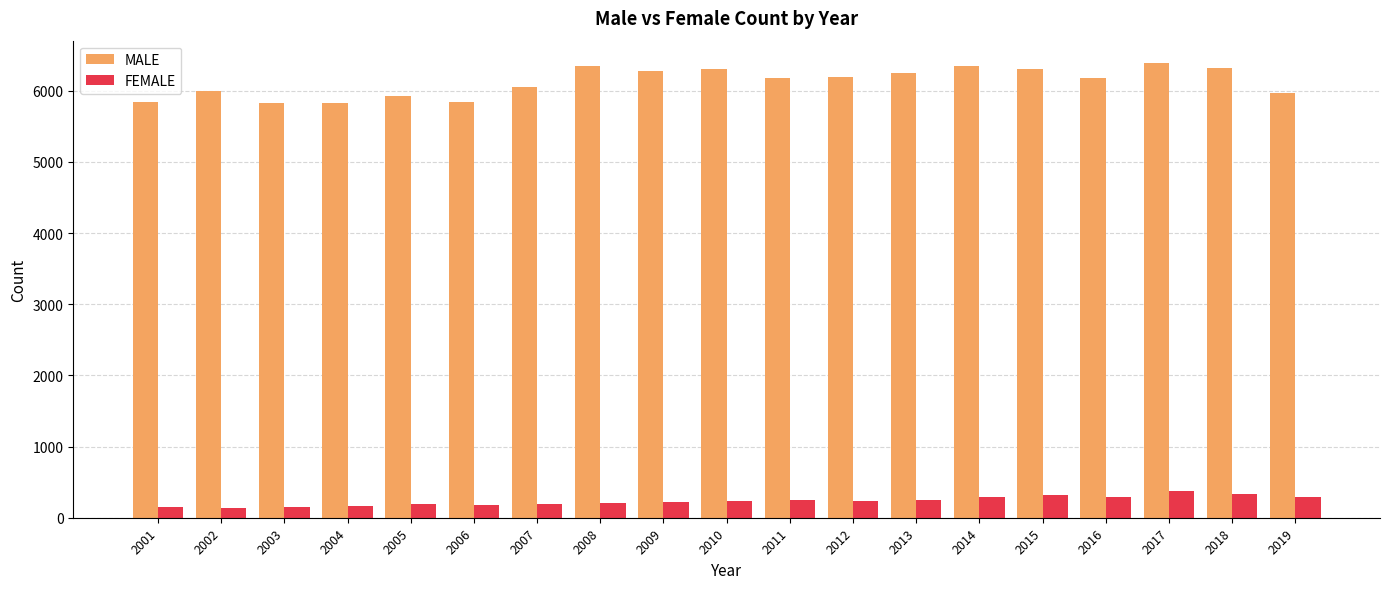

What is the minimum value for FEMALE?

134